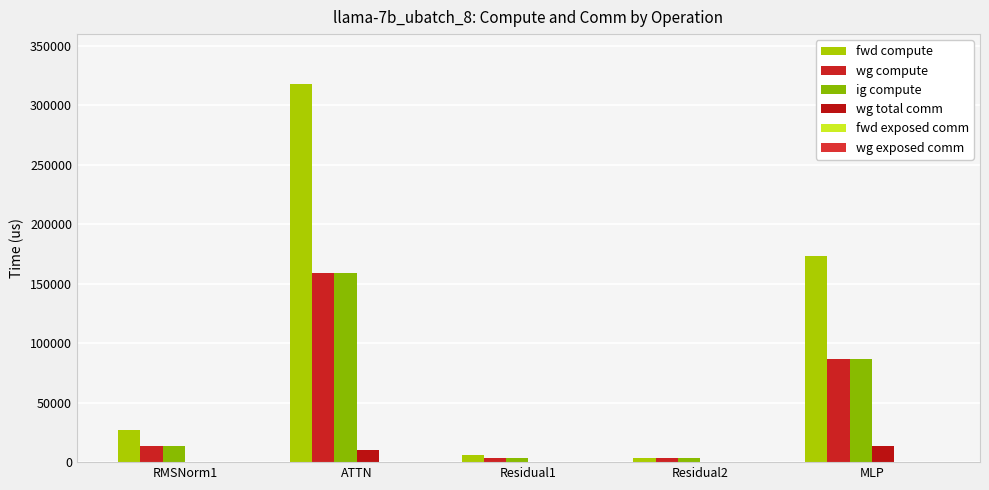

How many groups of bars are there?

5